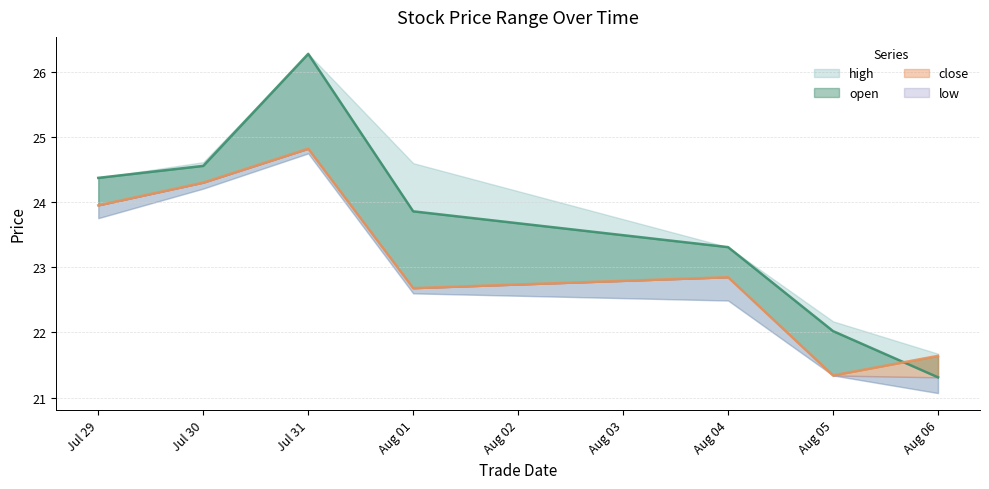

Which category has the lowest value across all series?

Aug 06